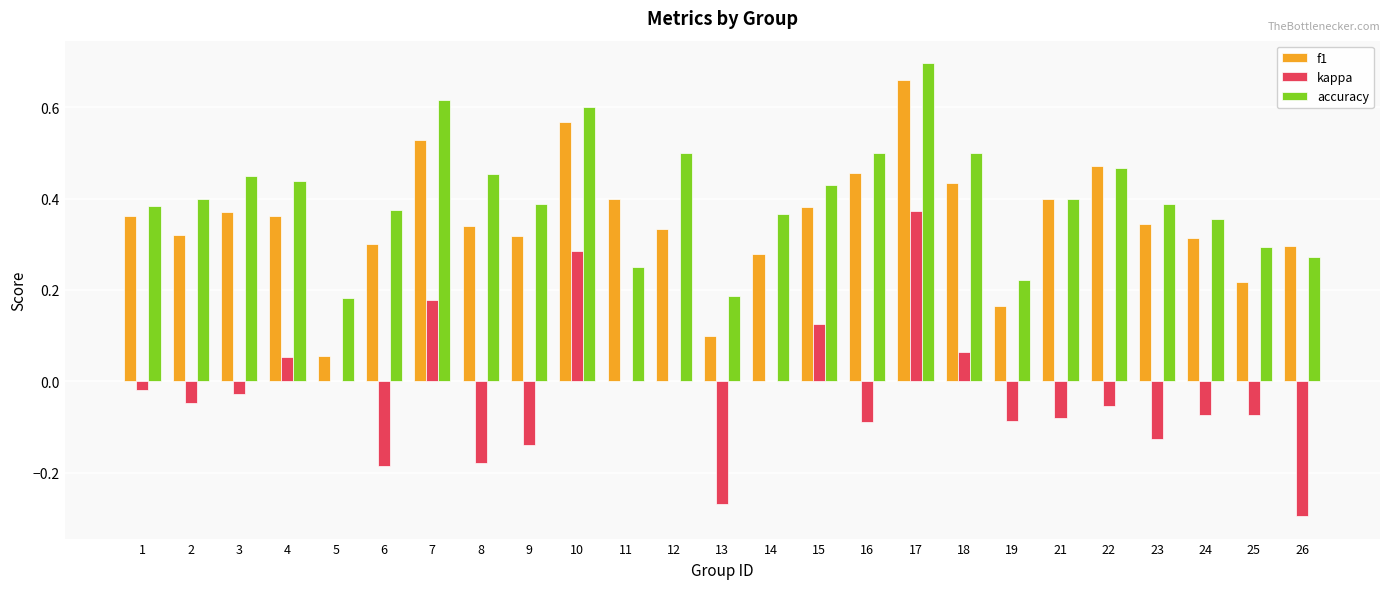

What is the total value across all series at 15?

0.9